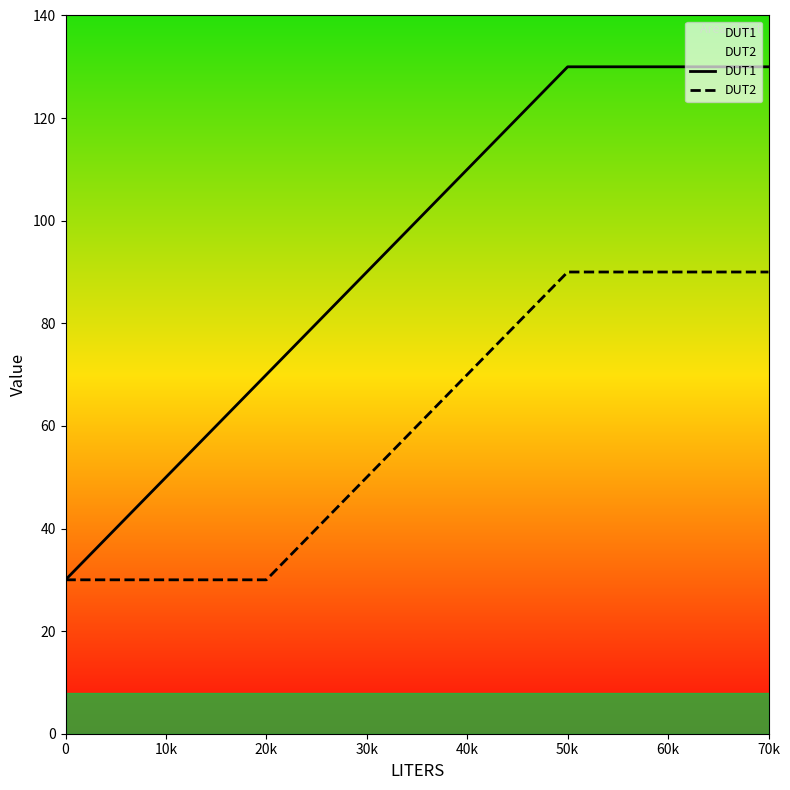

What position from the right is 10k?

7